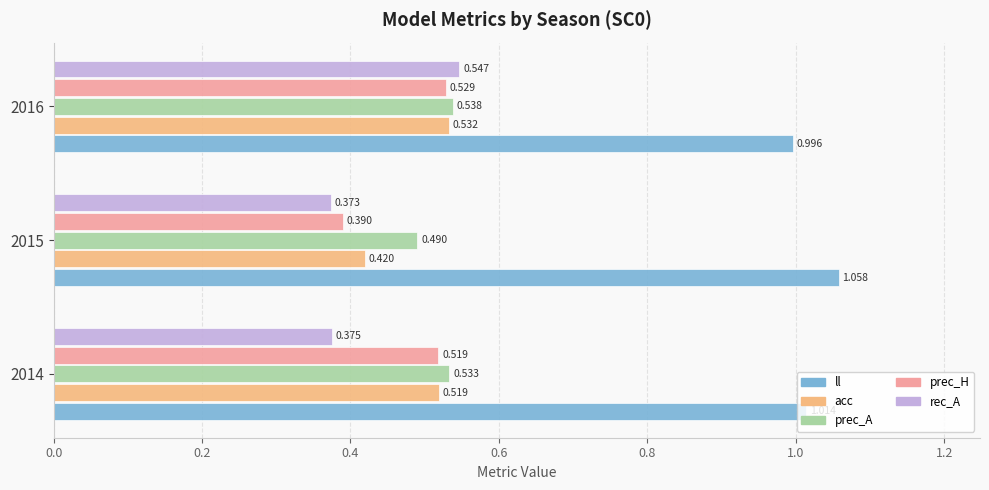

Which series has the largest total across all categories?

ll